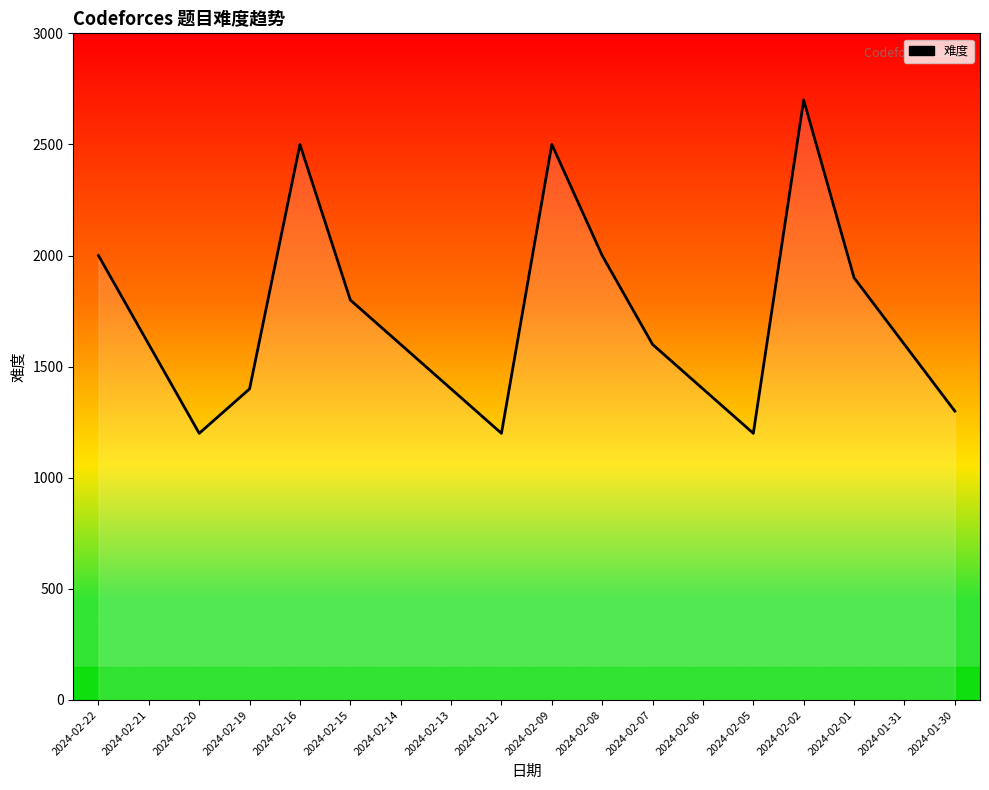

Which label corresponds to the largest value in the chart?

2024-02-02